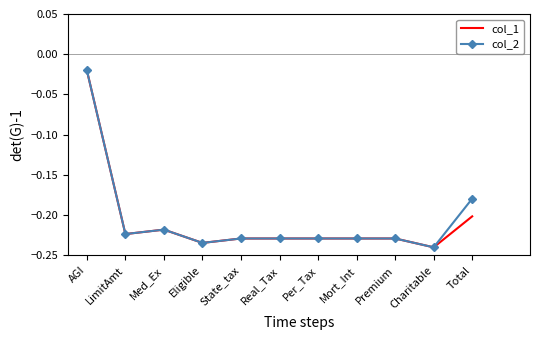

At which label does col_1 reach its peak?

AGI